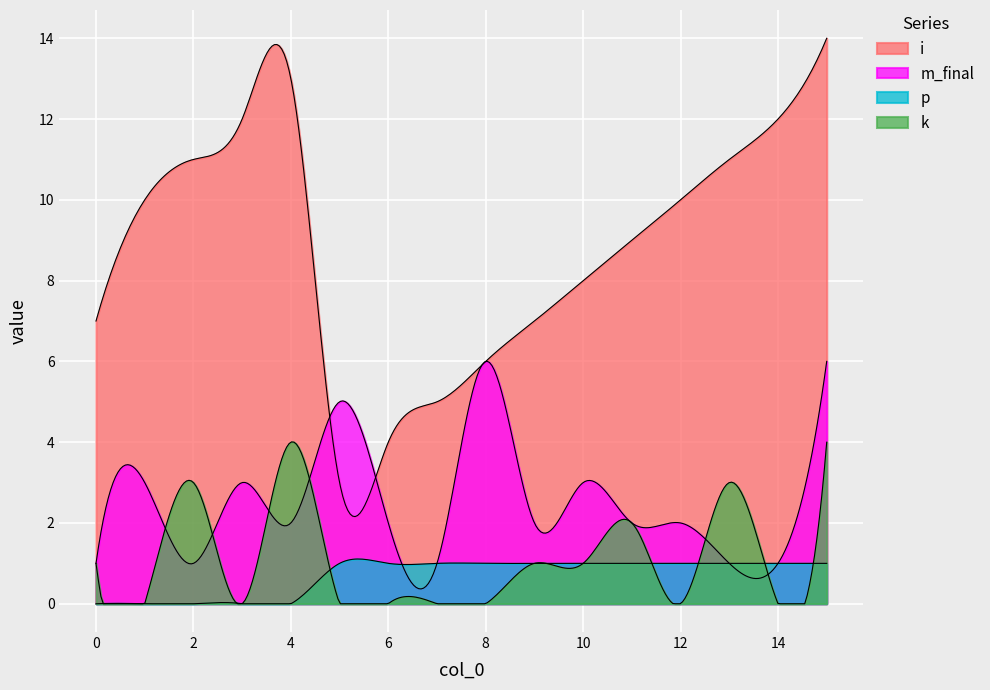

Which series changed the most between 6 and 12?

i